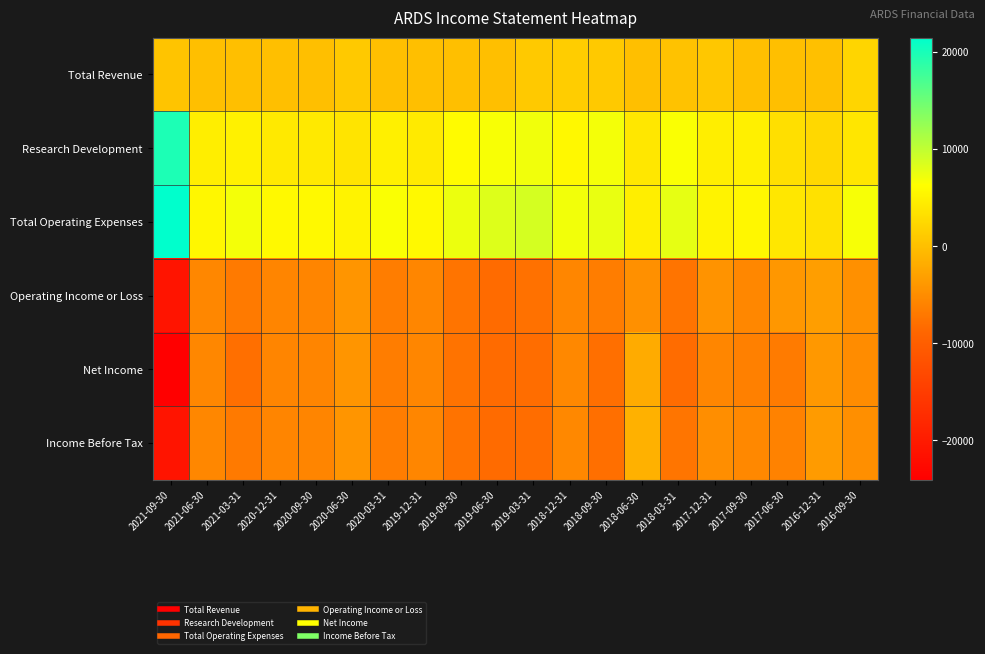

Which series has the largest range (max minus min)?

Net Income